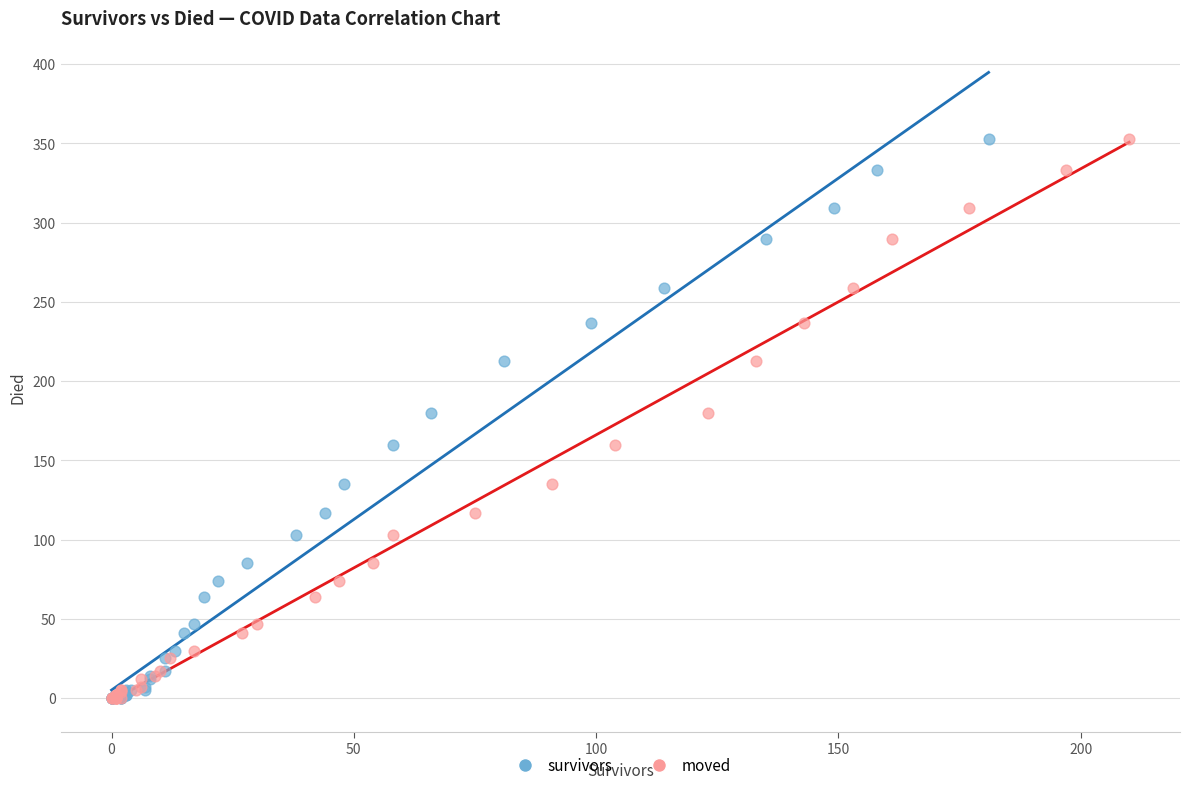

What are all the series names shown in the legend?

survivors, moved